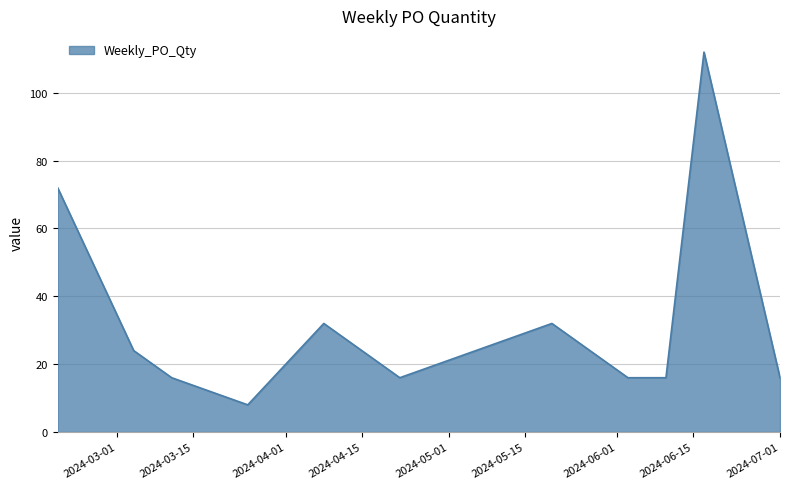

What is the difference between the maximum and minimum values?

104